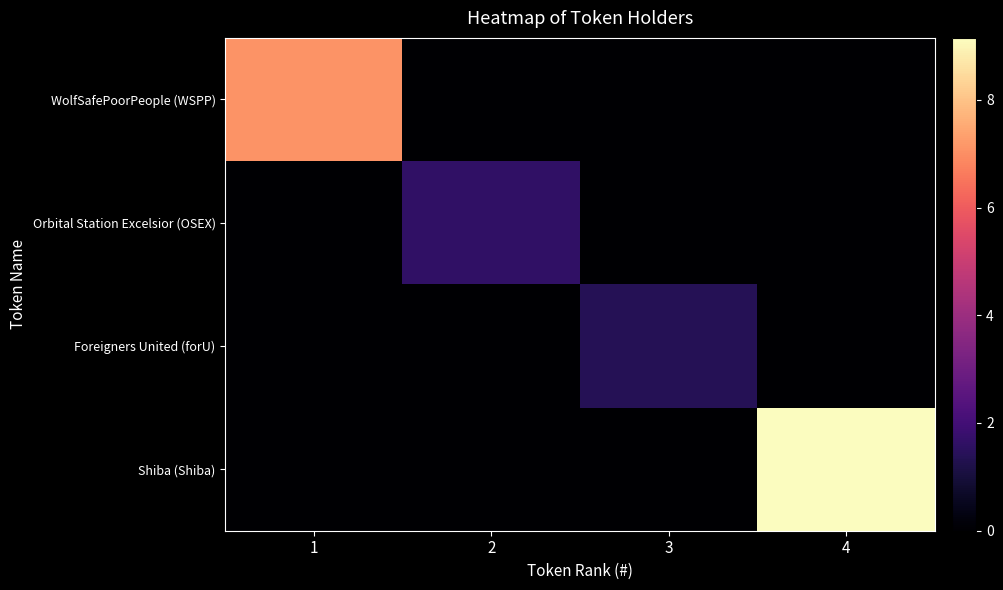

What is the difference between the highest and lowest values at 2?

1.6